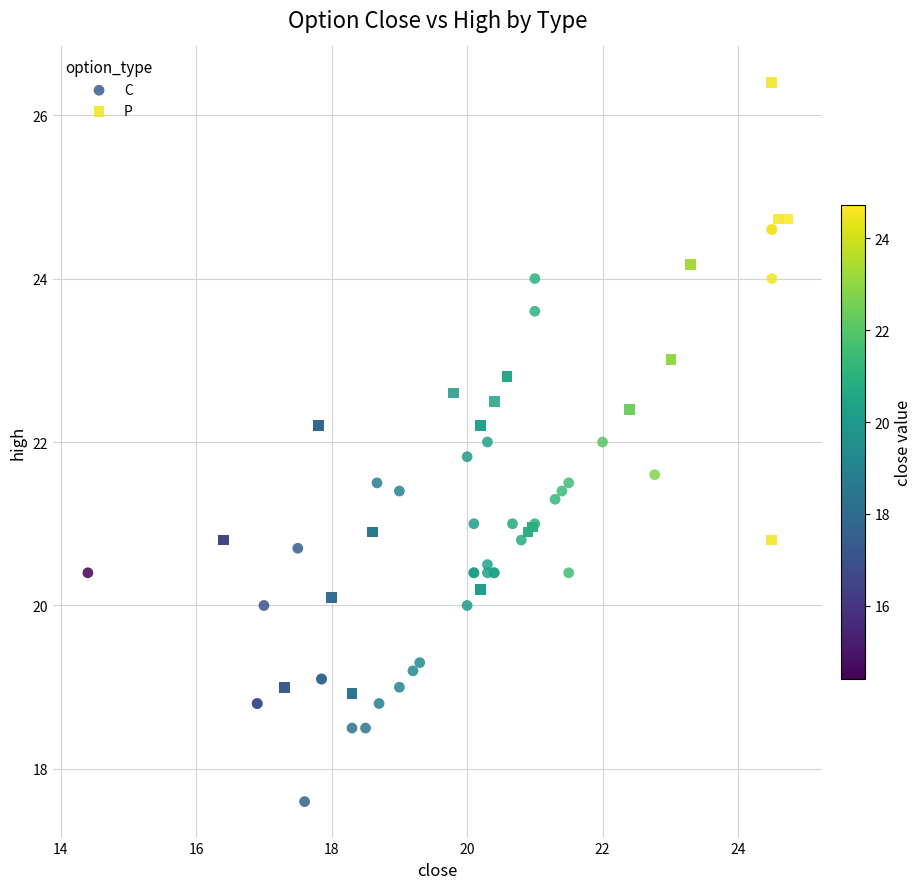

Which series has the widest spread of Y values?

P